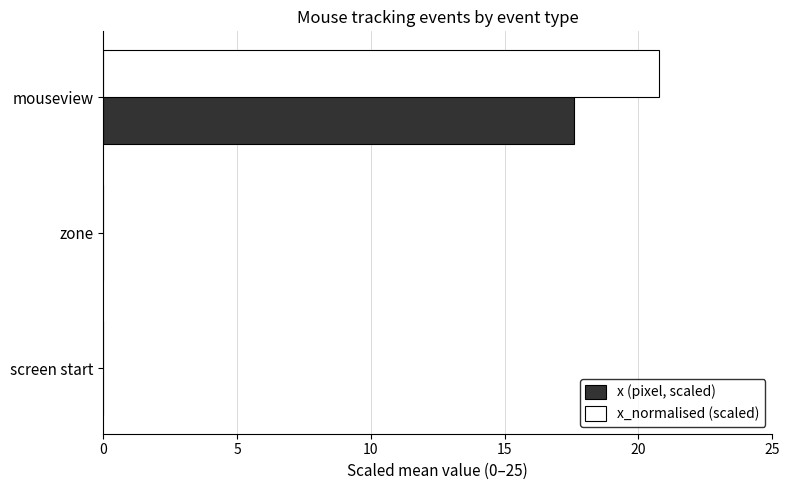

What is the highest value of the x_normalised (scaled) series?

20.8